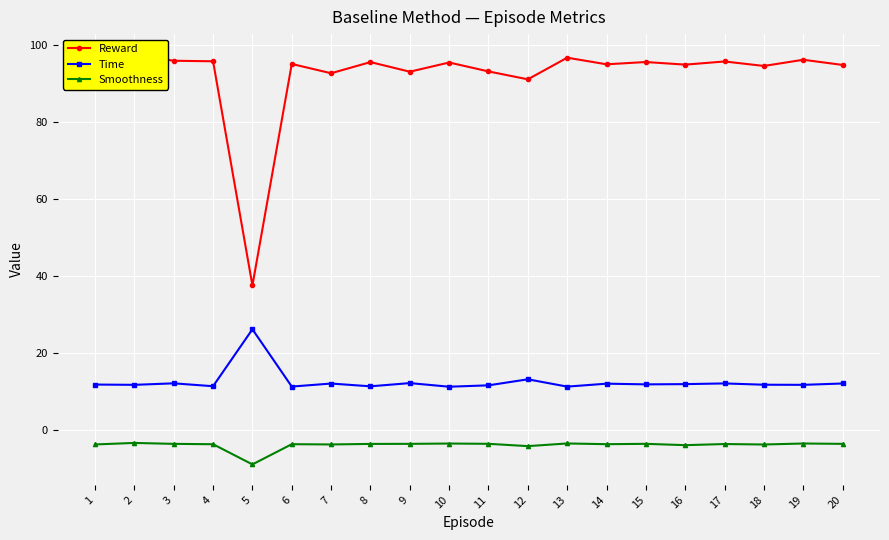

Where is the first local minimum for Smoothness?

5